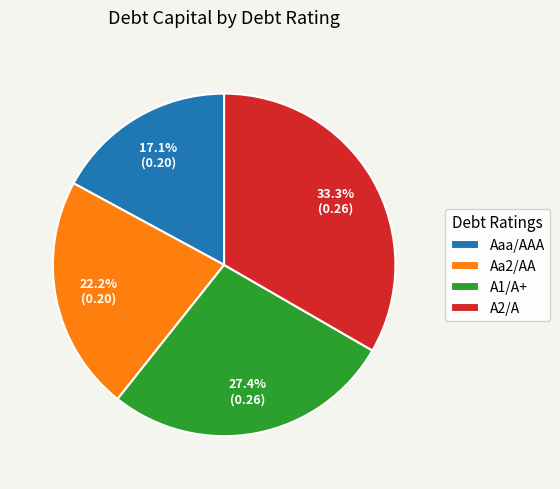

How many slices are in this pie chart?

4